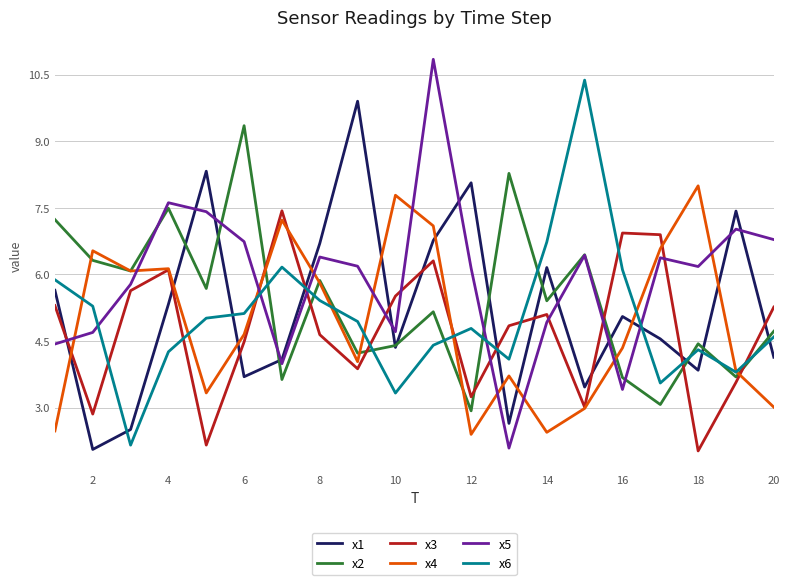

Which series has the largest total across all categories?

x5